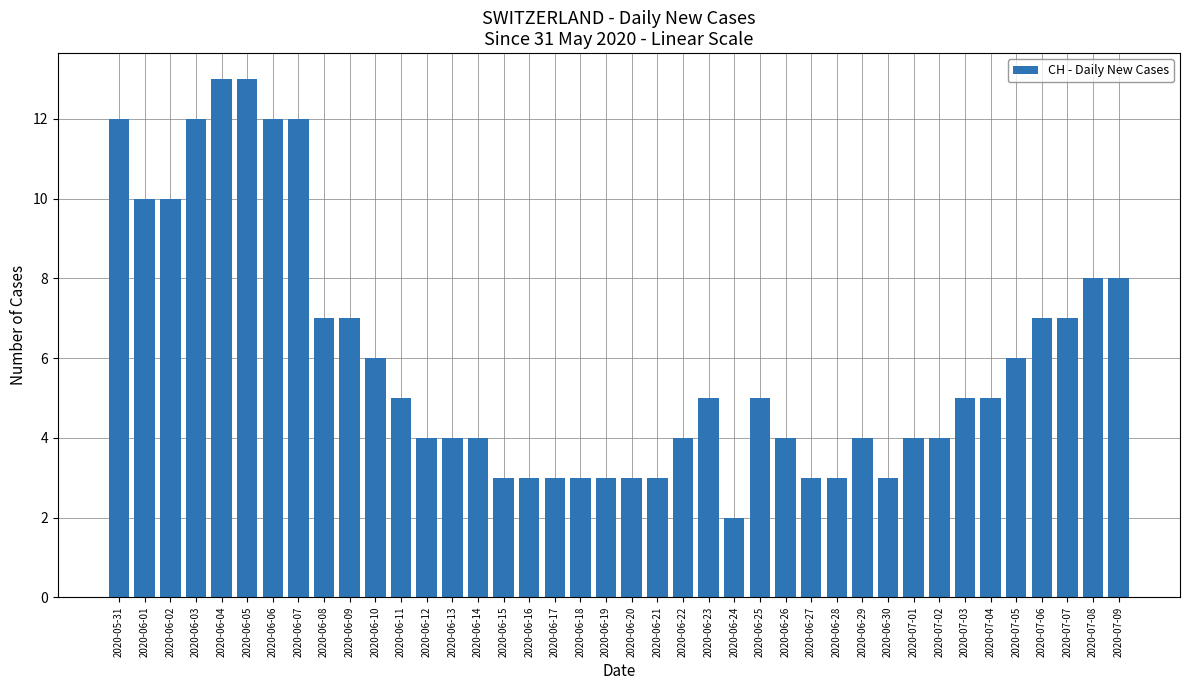

What is the maximum value shown in the chart?

13